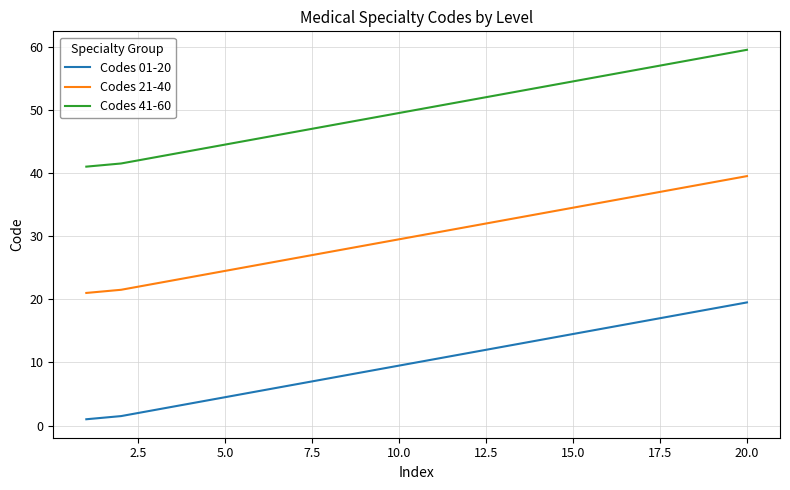

True or false: Codes 21-40 and Codes 01-20 intersect in this chart.

False